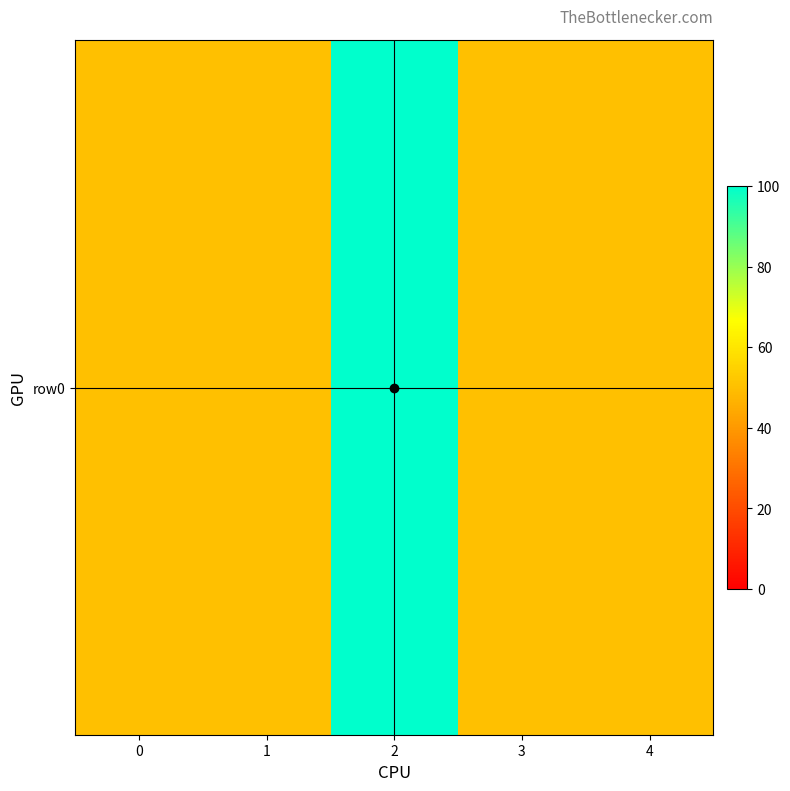

What is the change in value from 2 to 3?

-50